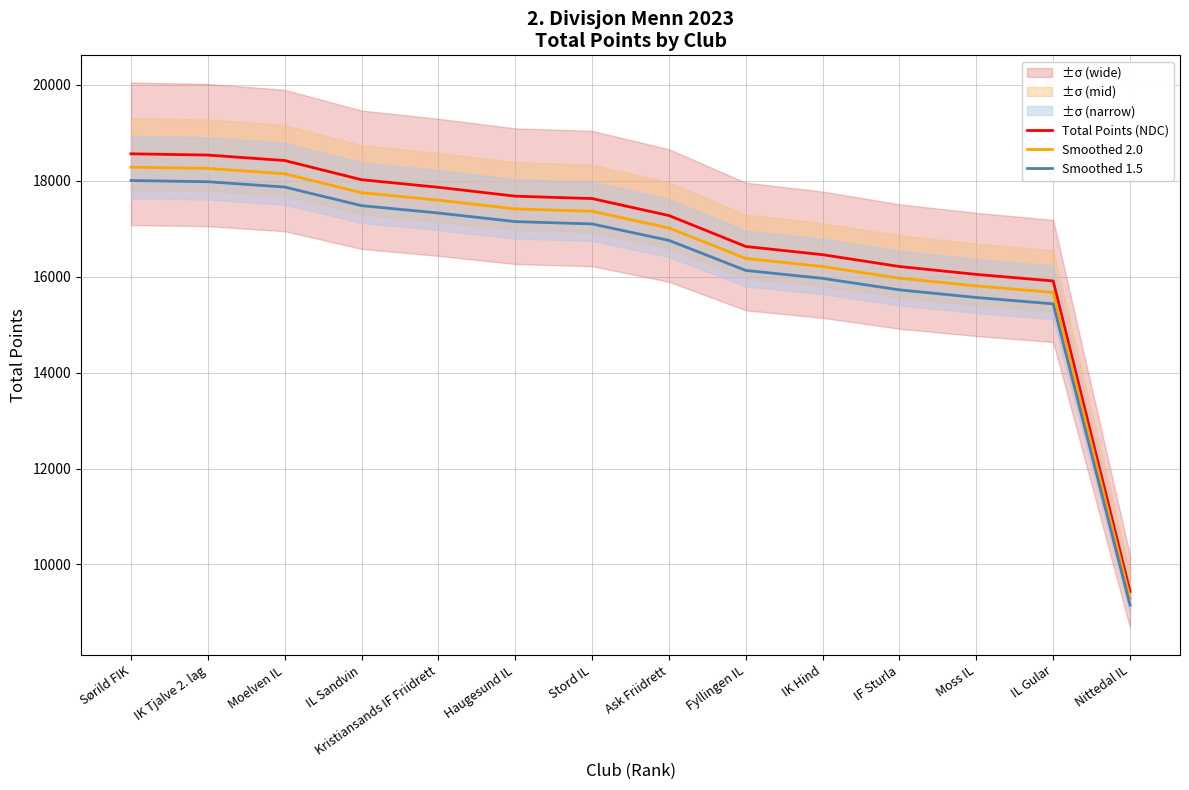

What is the total value across all series at Haugesund IL?

52238.5